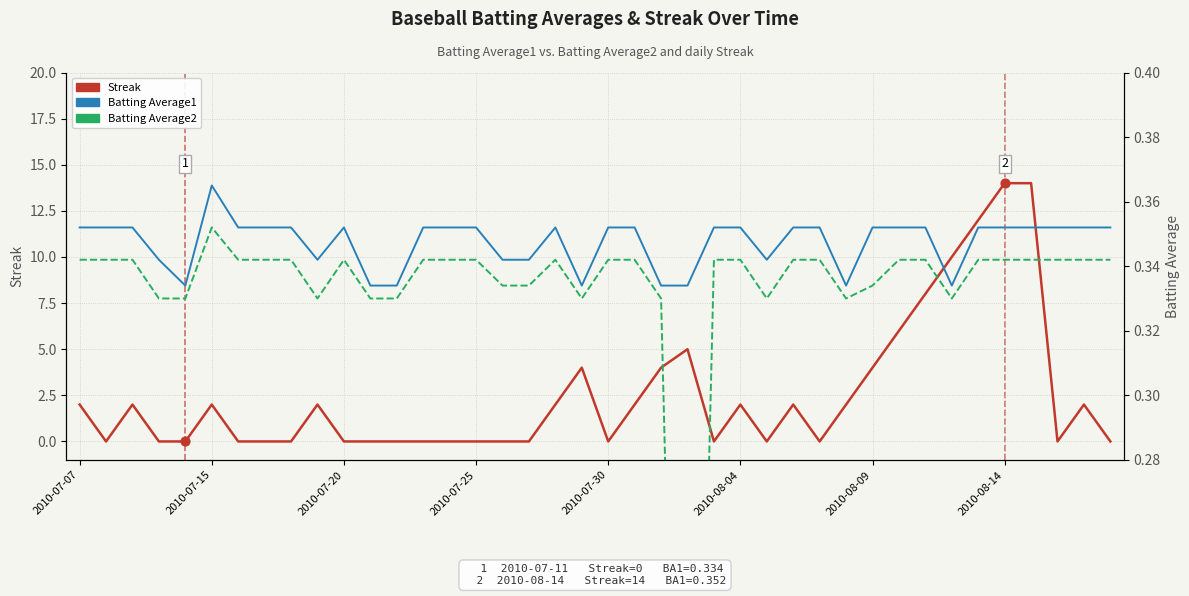

Which series has the widest spread of Y values?

Streak